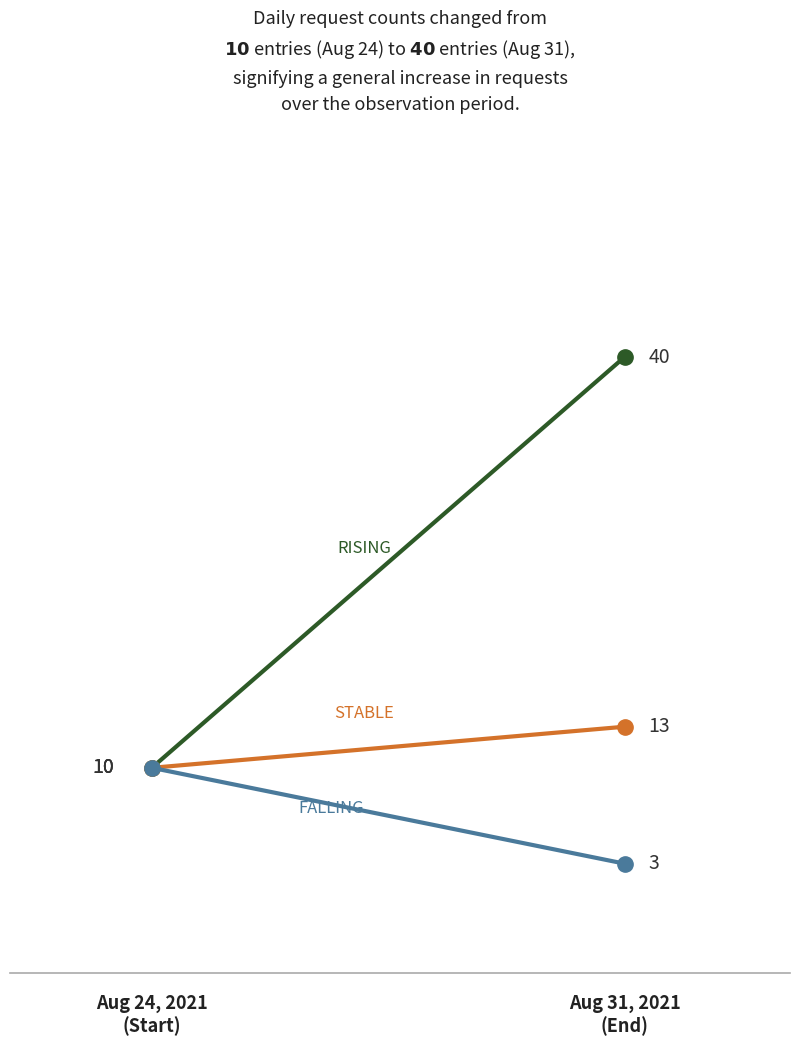

What is the approximate value of FALLING at Aug 24, 2021
(Start)?

10